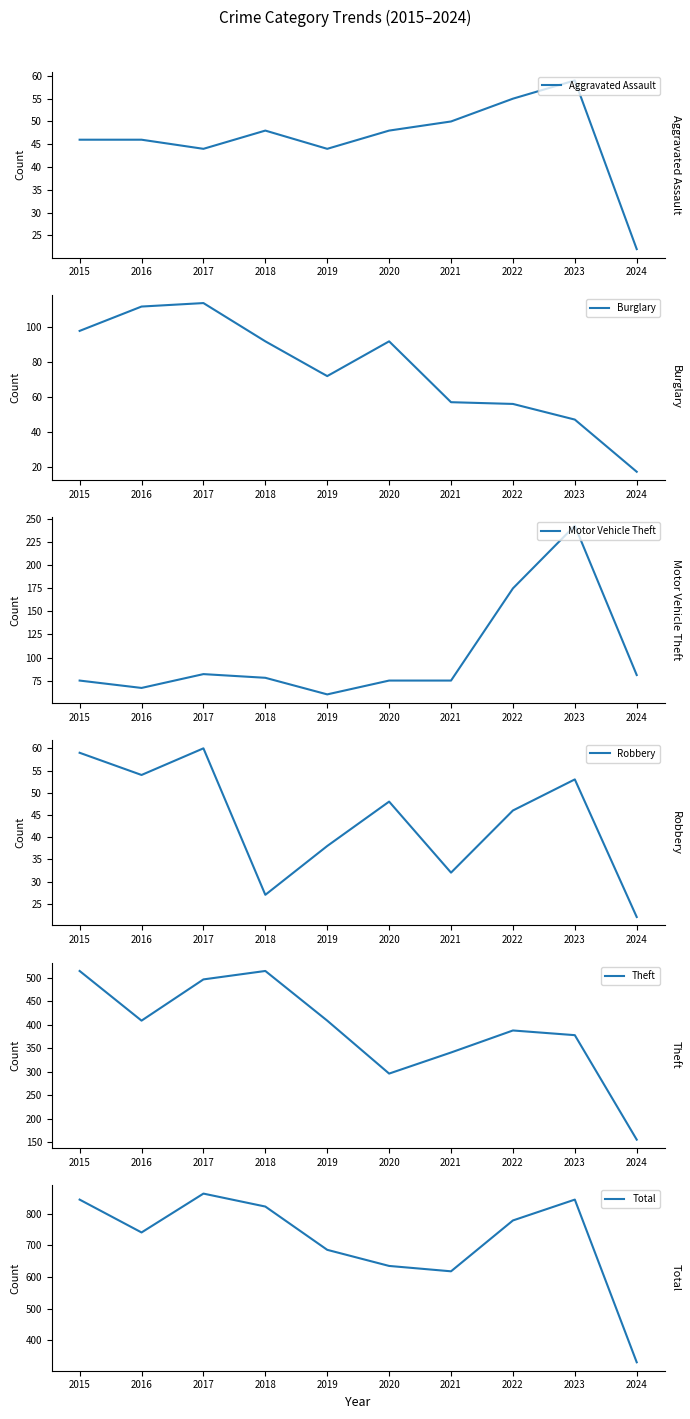

The value of Robbery at 2024 is 22. True or false?

True